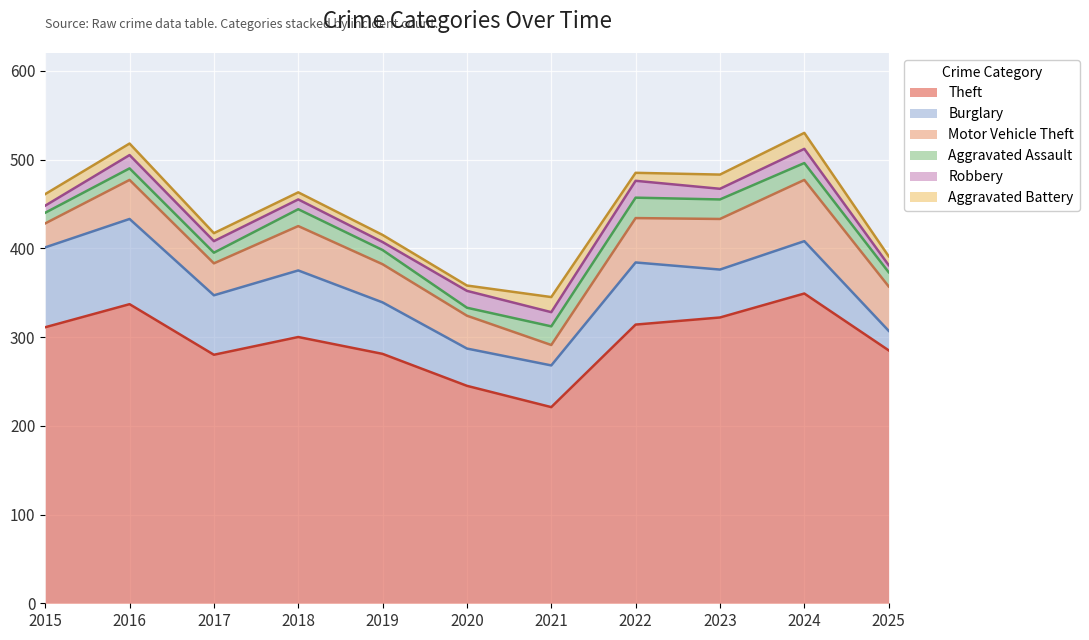

At which label does Motor Vehicle Theft reach its minimum?

2021